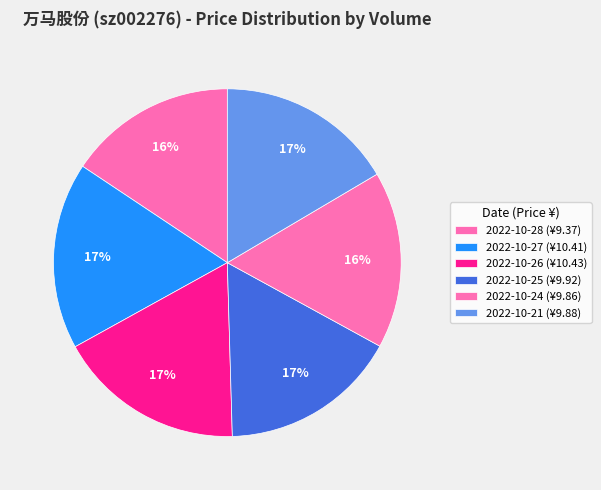

How many slices are in this pie chart?

6